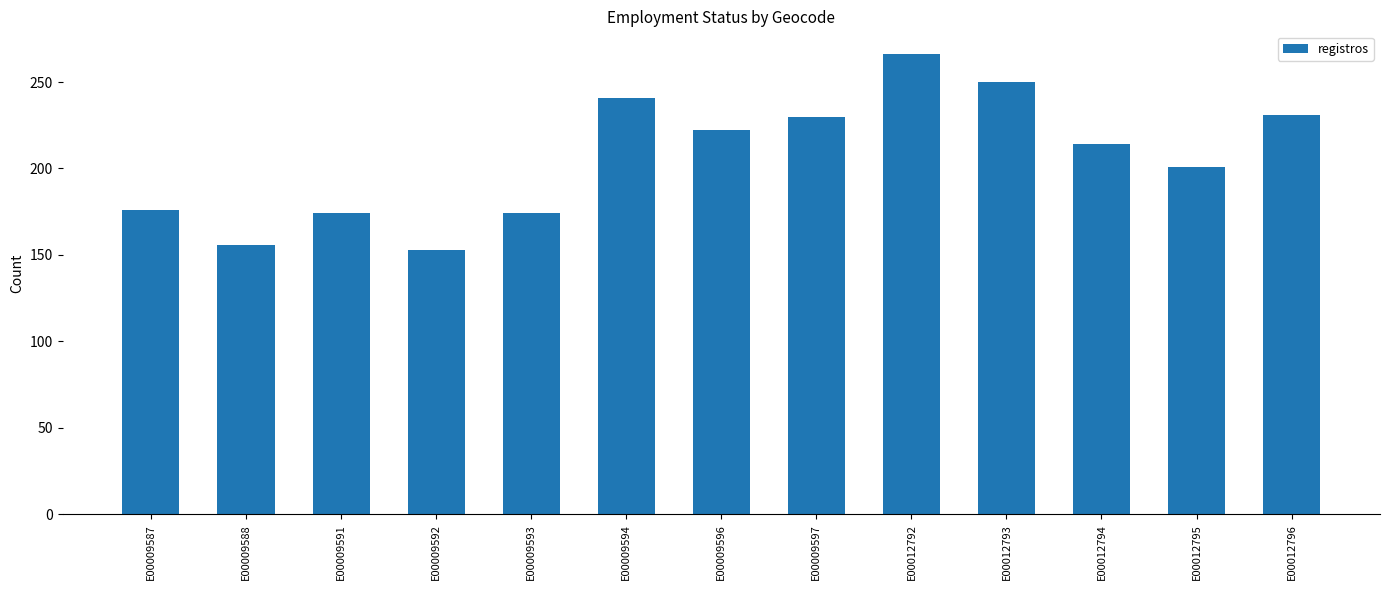

Is it true that the value at E00009587 is 47?

False